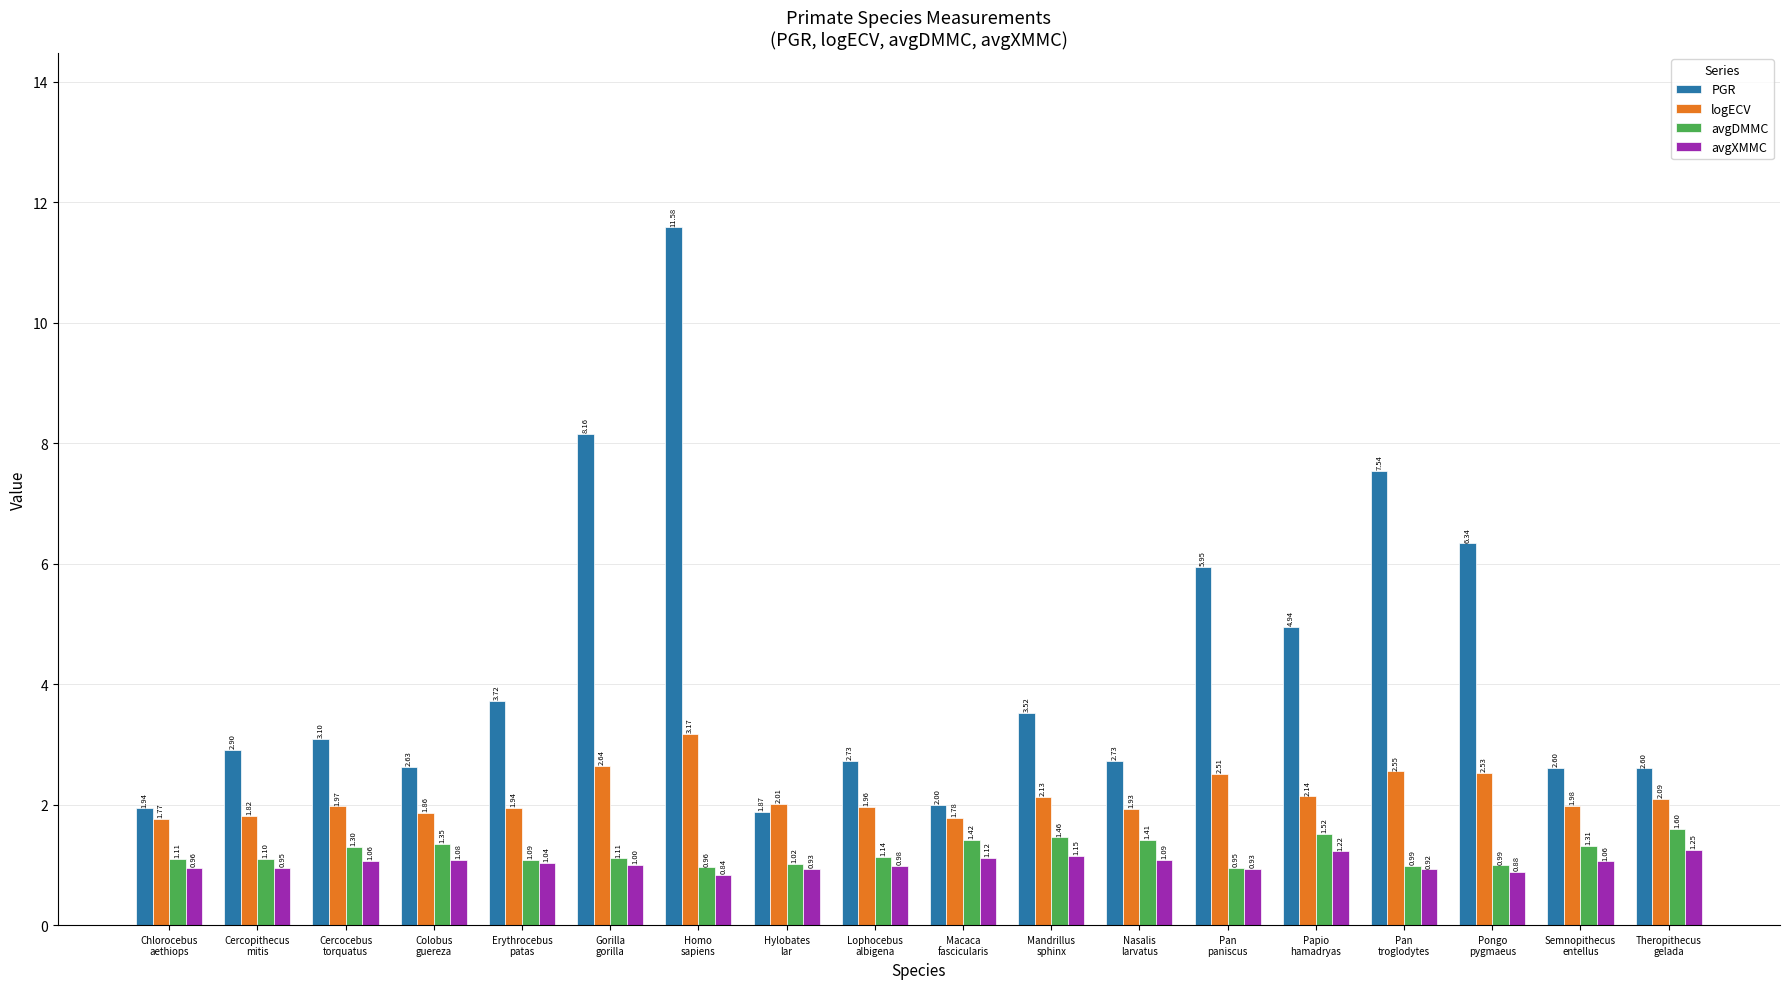

What value does the logECV series have at Pan
troglodytes?

2.6